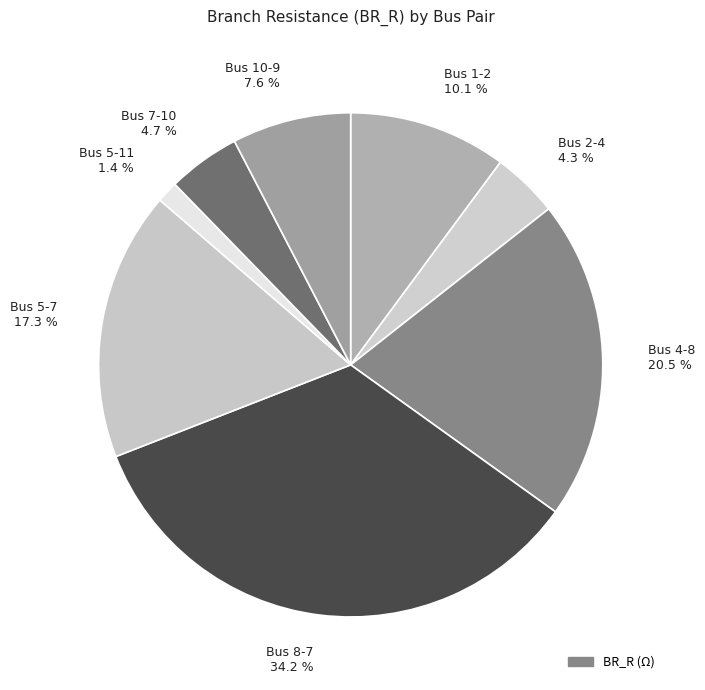

Is the sum of Bus 8-7 34.2 % and Bus 4-8 20.5 % greater than half?

Yes